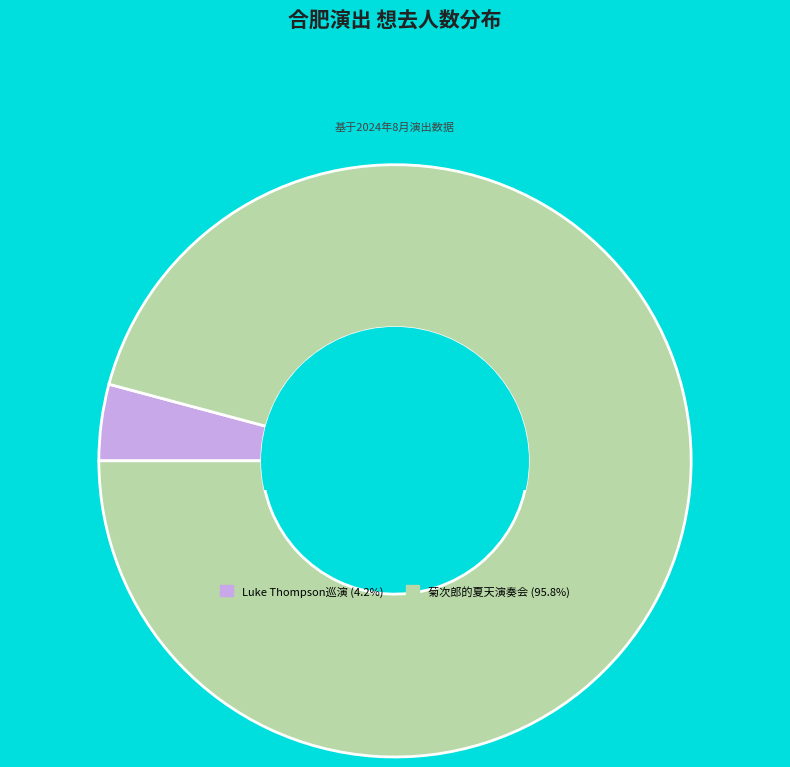

How many slices are in this pie chart?

2